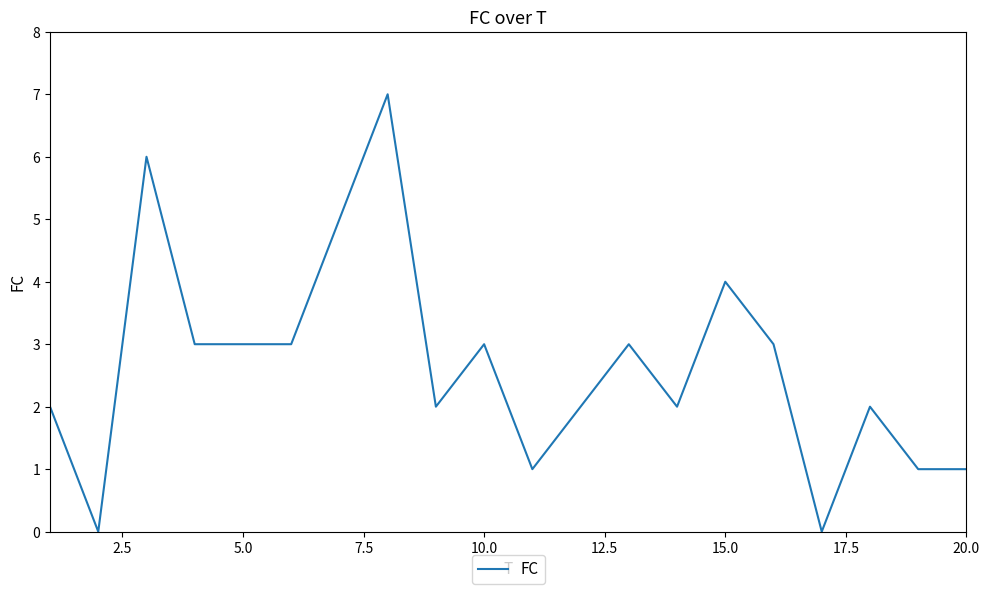

What is the difference between the maximum and minimum values?

7